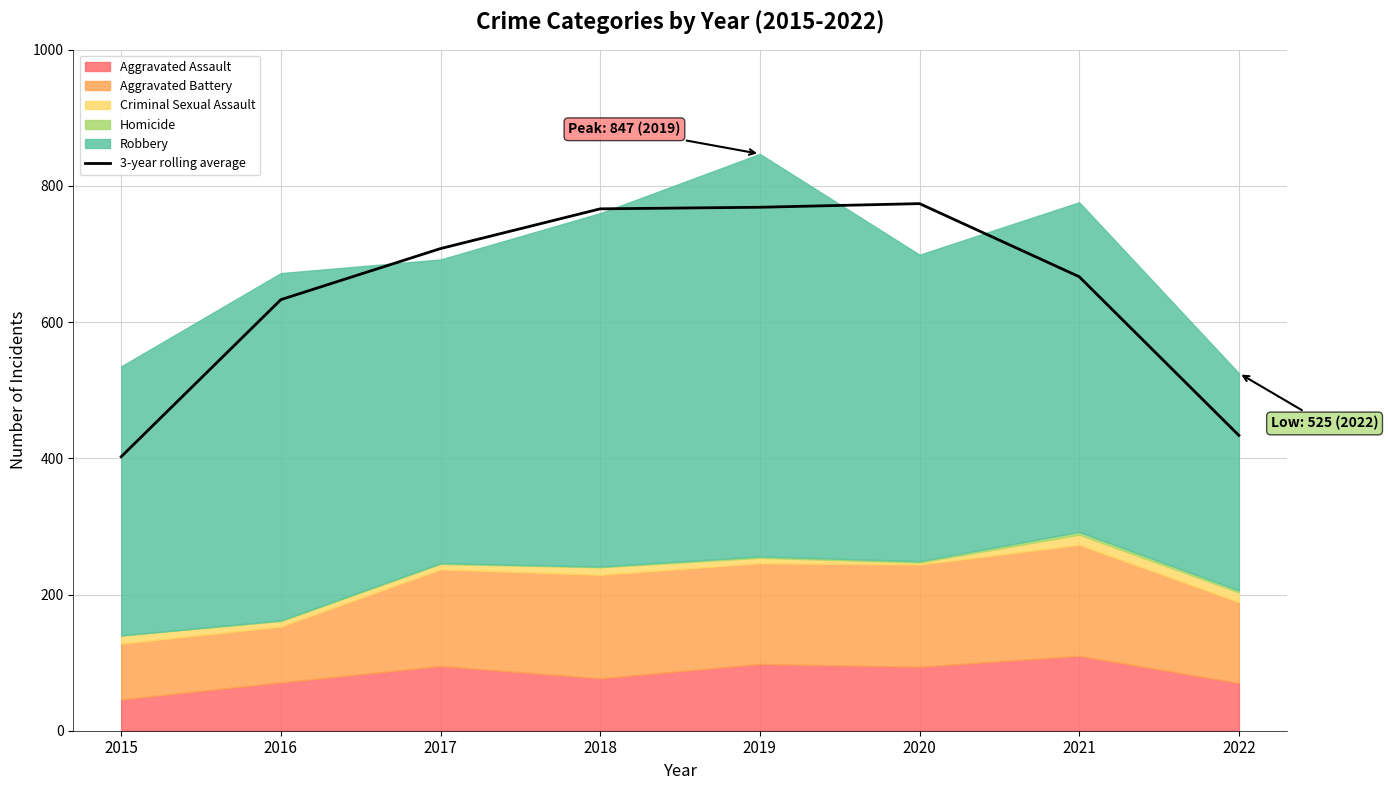

List the labels in order of value, smallest first.

2015, 2022, 2016, 2021, 2017, 2018, 2019, 2020